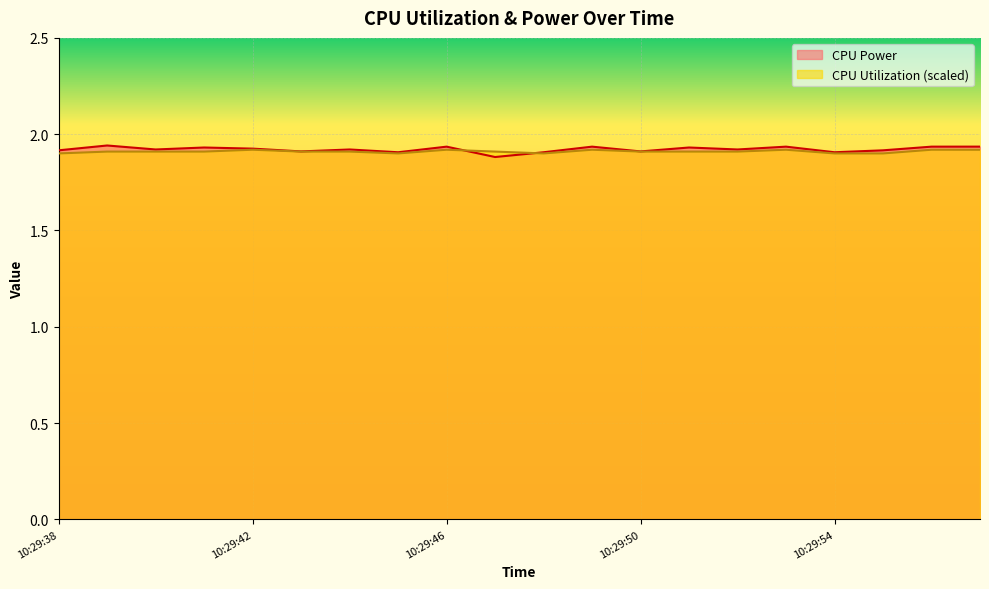

True or false: CPU Utilization and CPU Power intersect in this chart.

True